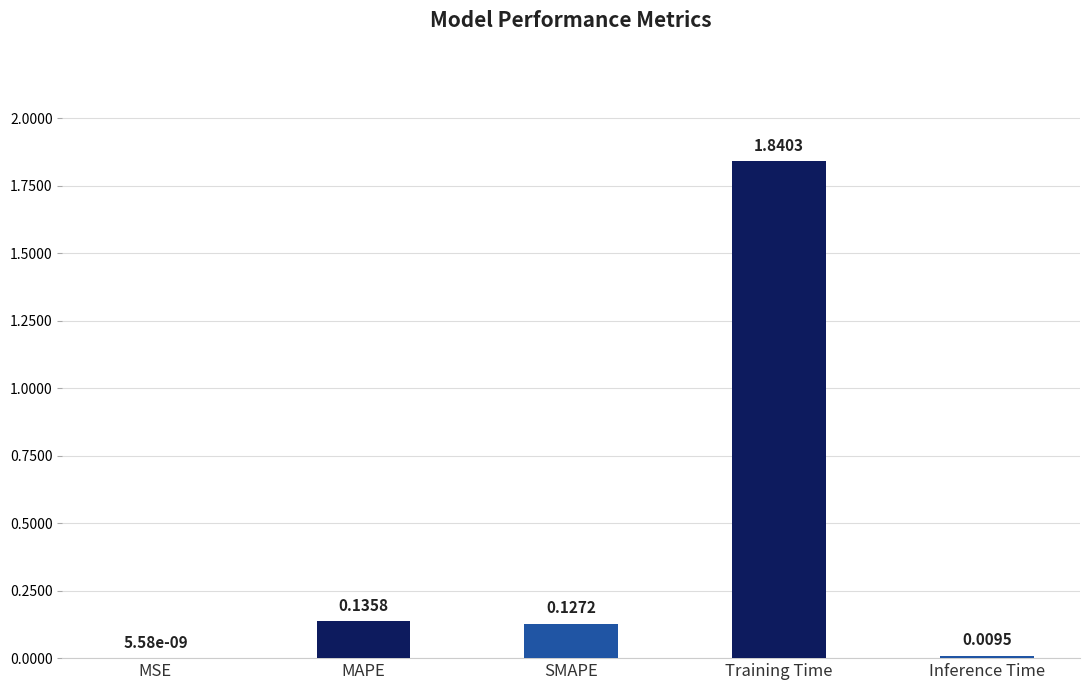

Where is the data nearest to the value 0?

MSE